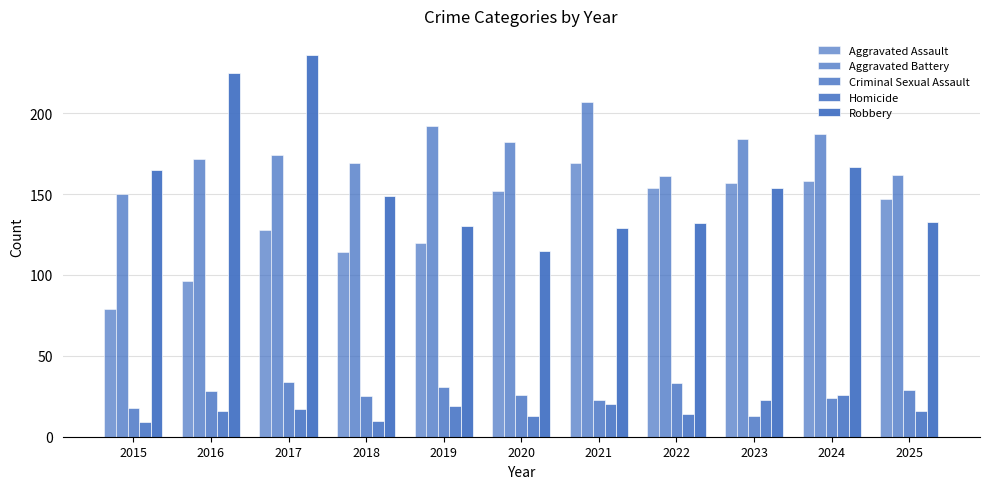

Does the chart contain stacked bars?

No